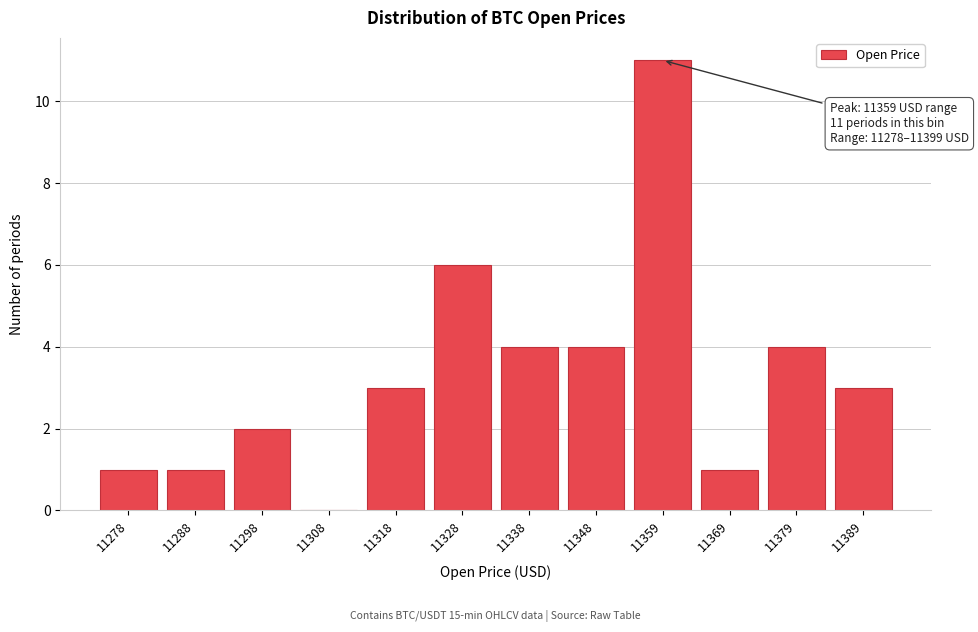

Reading left to right, what are all the values shown in this chart?

11278=1	11288=1	11298=2	11308=0	11318=3	11328=6	11338=4	11348=4	11359=11	11369=1	11379=4	11389=3